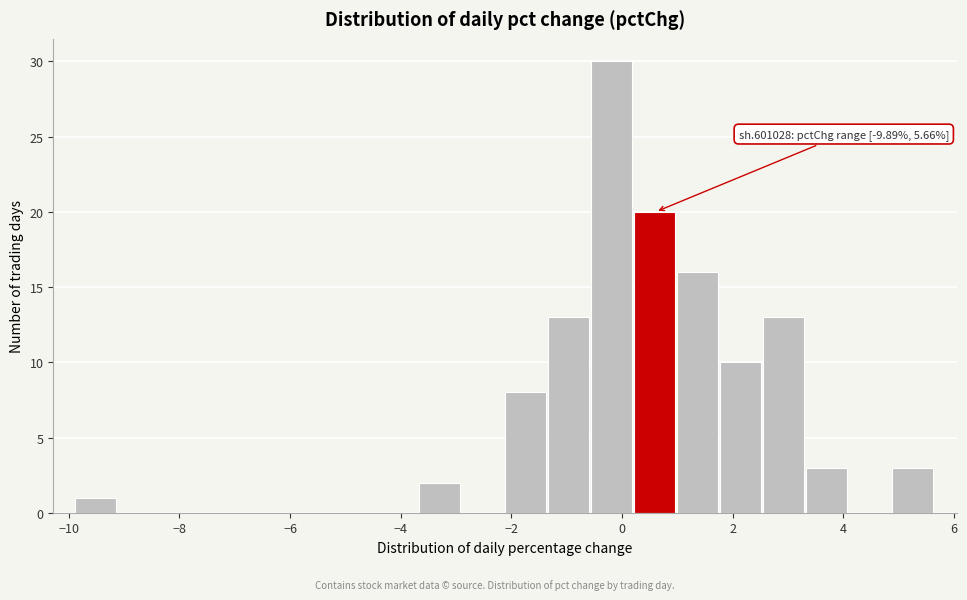

Around what value on the x-axis is the tallest bar? Give the approximate position of its centre, as read against the axis.

-0.2